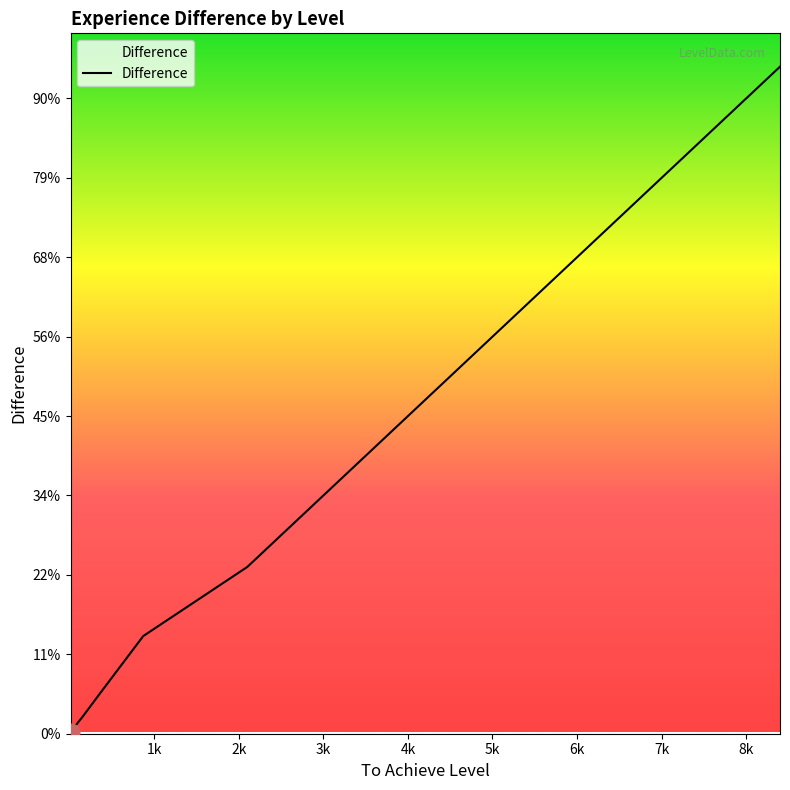

Reading left to right, transcribe all the data shown in this chart.

20	30	90	210	510	1230	2100	4200	8400